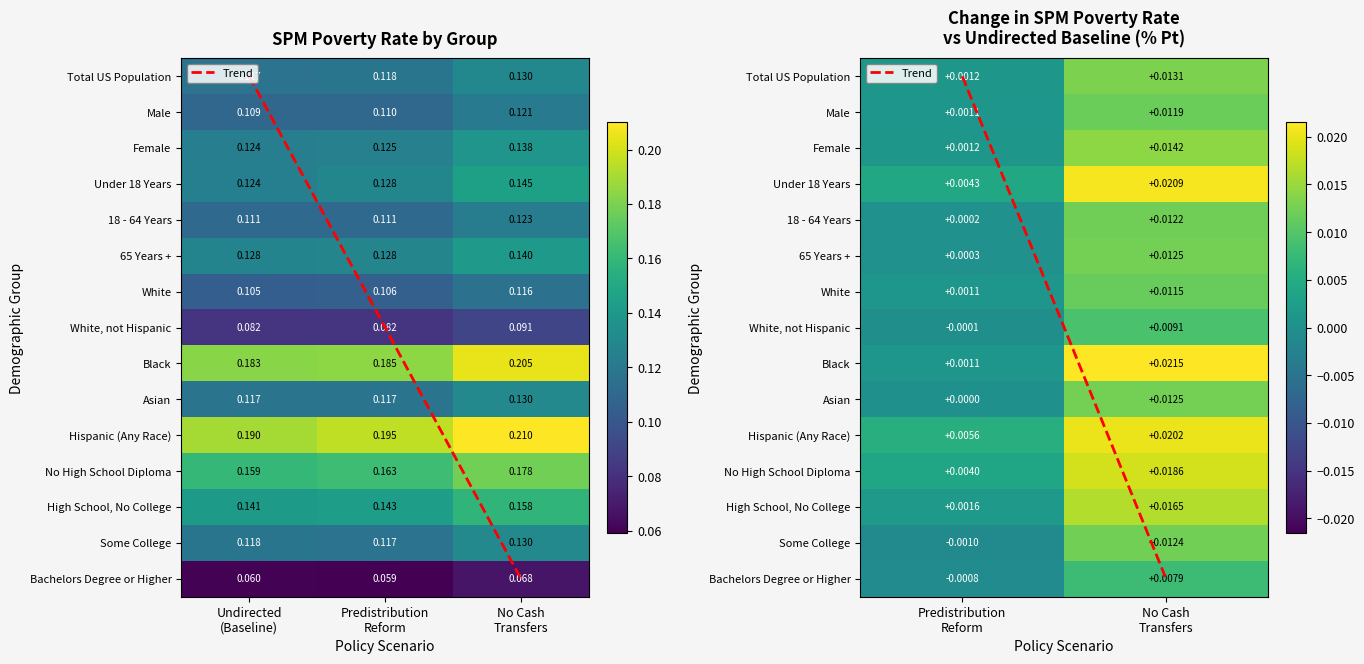

Which series has the largest range (max minus min)?

Trend